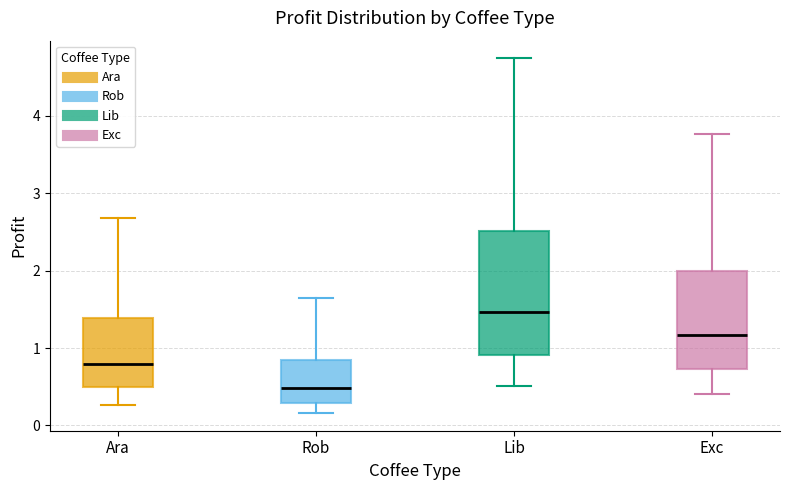

Comparing the boxes themselves (not the whiskers), which one is the tallest?

Lib